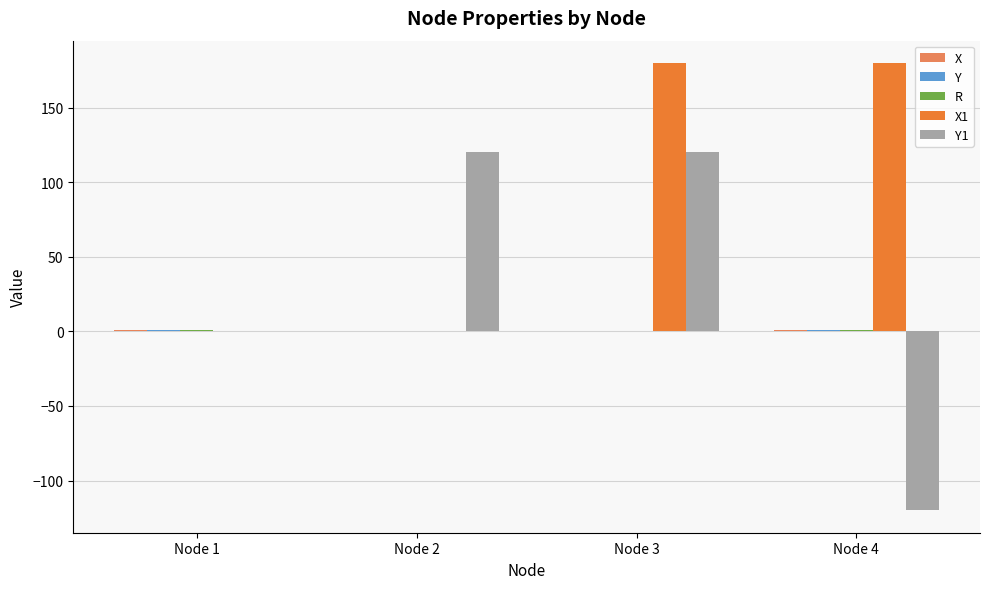

At which category is the sum across all series the highest?

Node 3